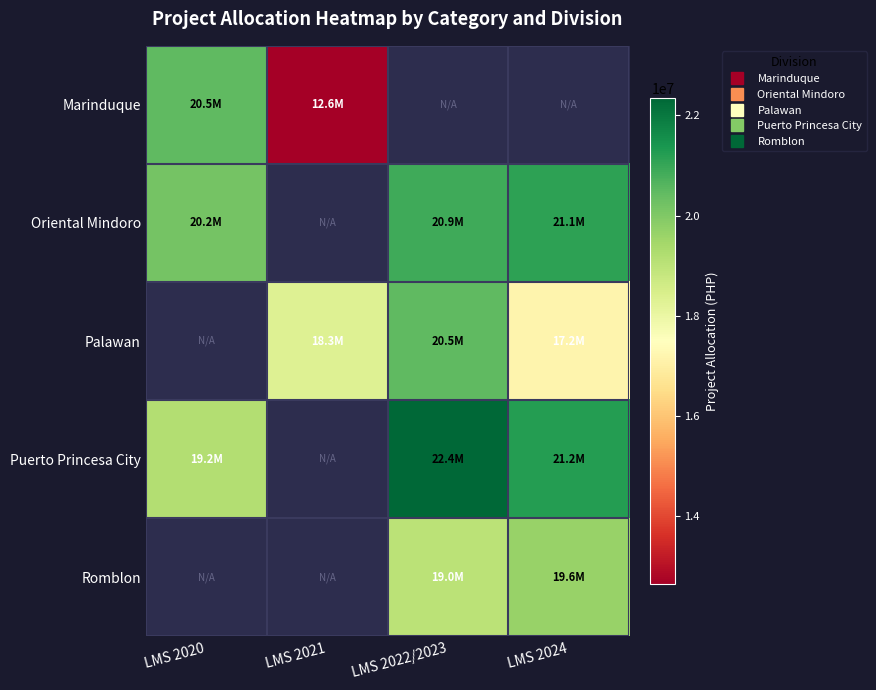

Count the number of categories in the chart.

4